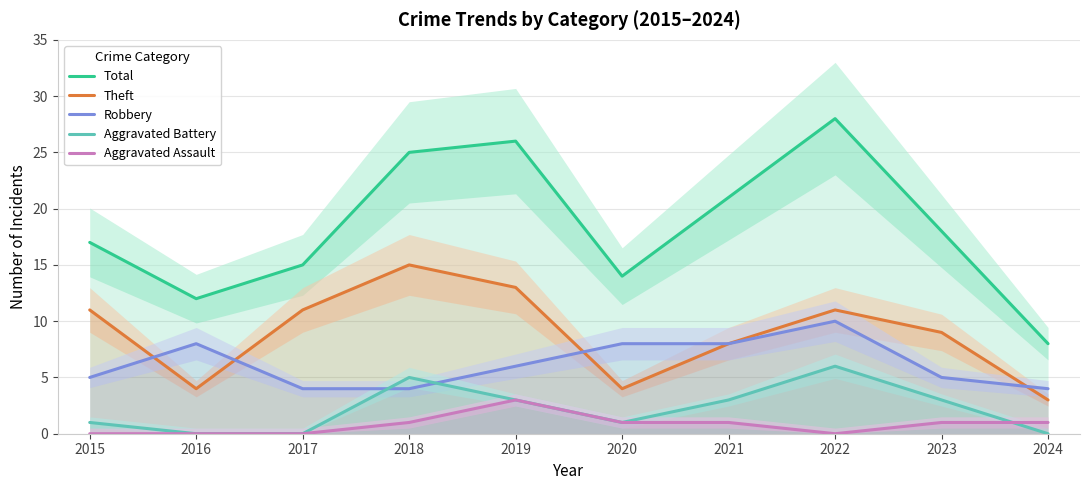

Where is the first local maximum for Robbery?

2016